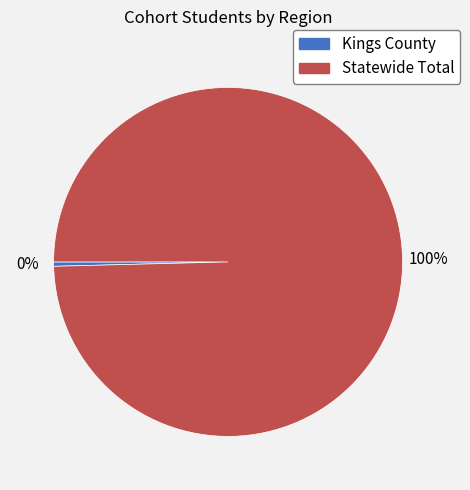

What is the ratio of the value at Statewide Total to the value at Kings County?

247.9